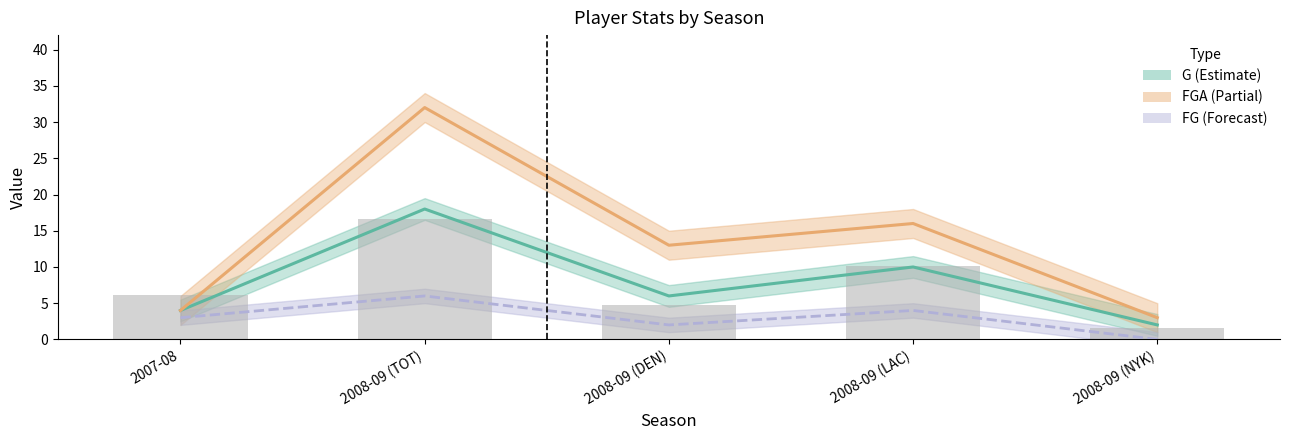

What is the total value across all series at 2008-09 (DEN)?

25.8